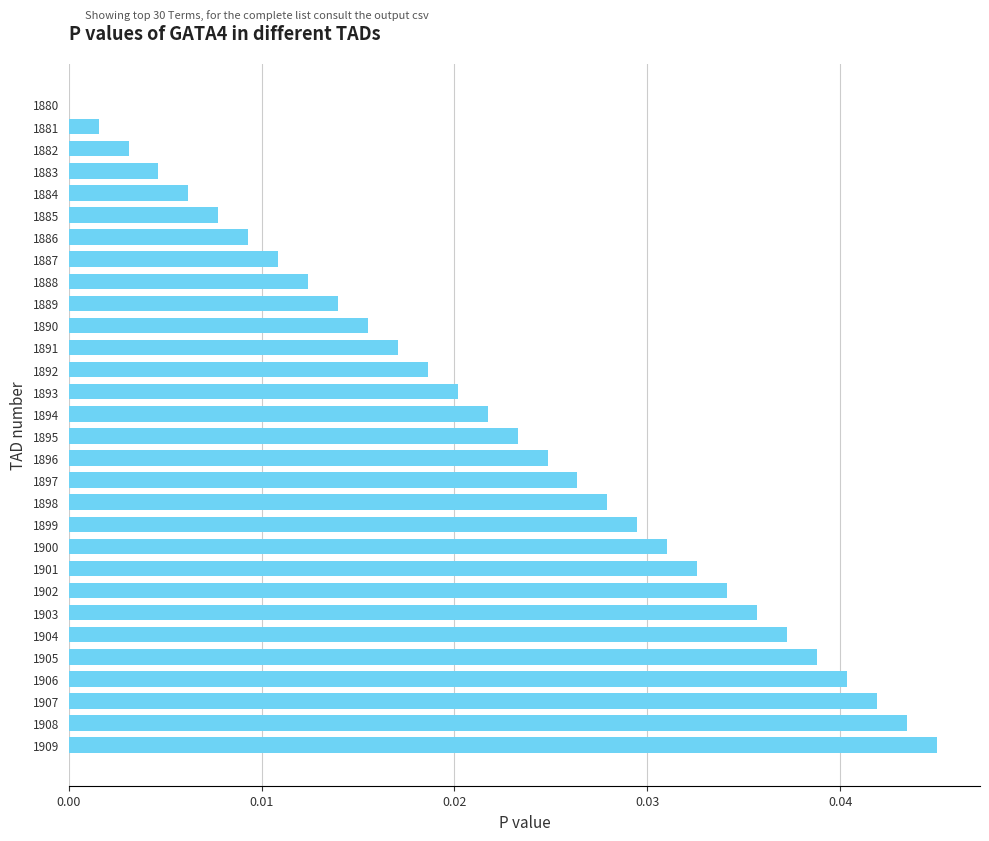

True or false: the data shows 0.0 at 1885.

True